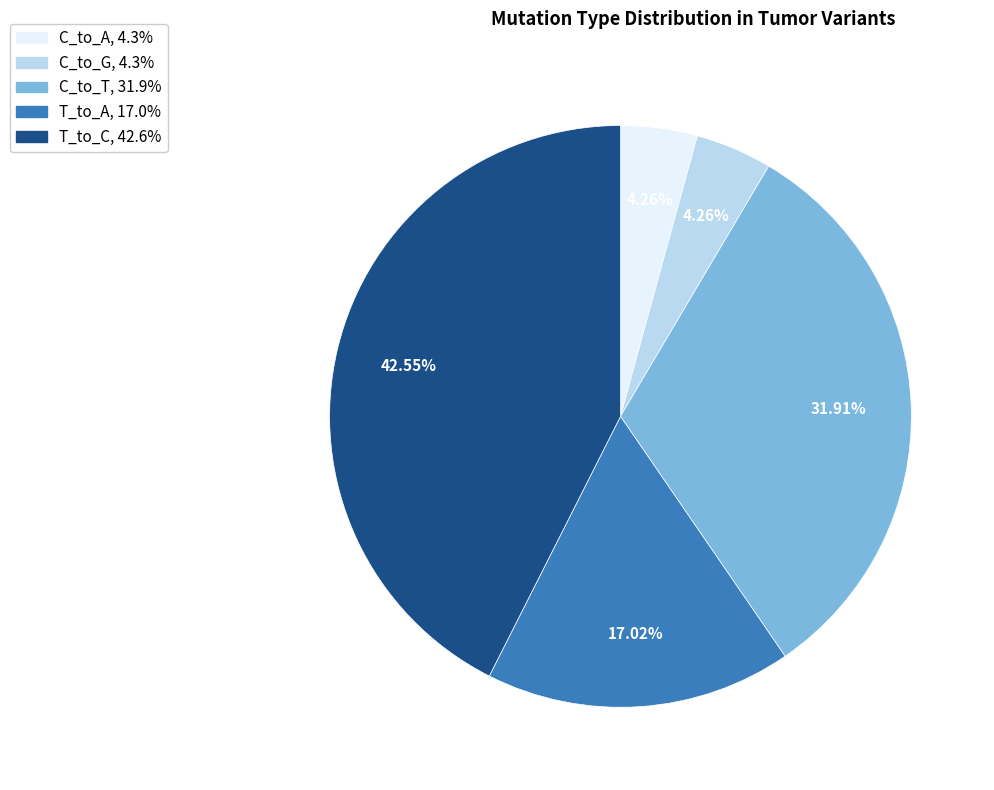

Does any single category account for the majority?

No